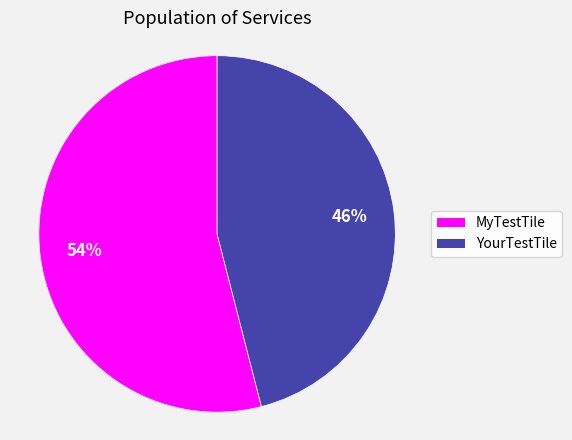

Which slice is the smallest?

YourTestTile